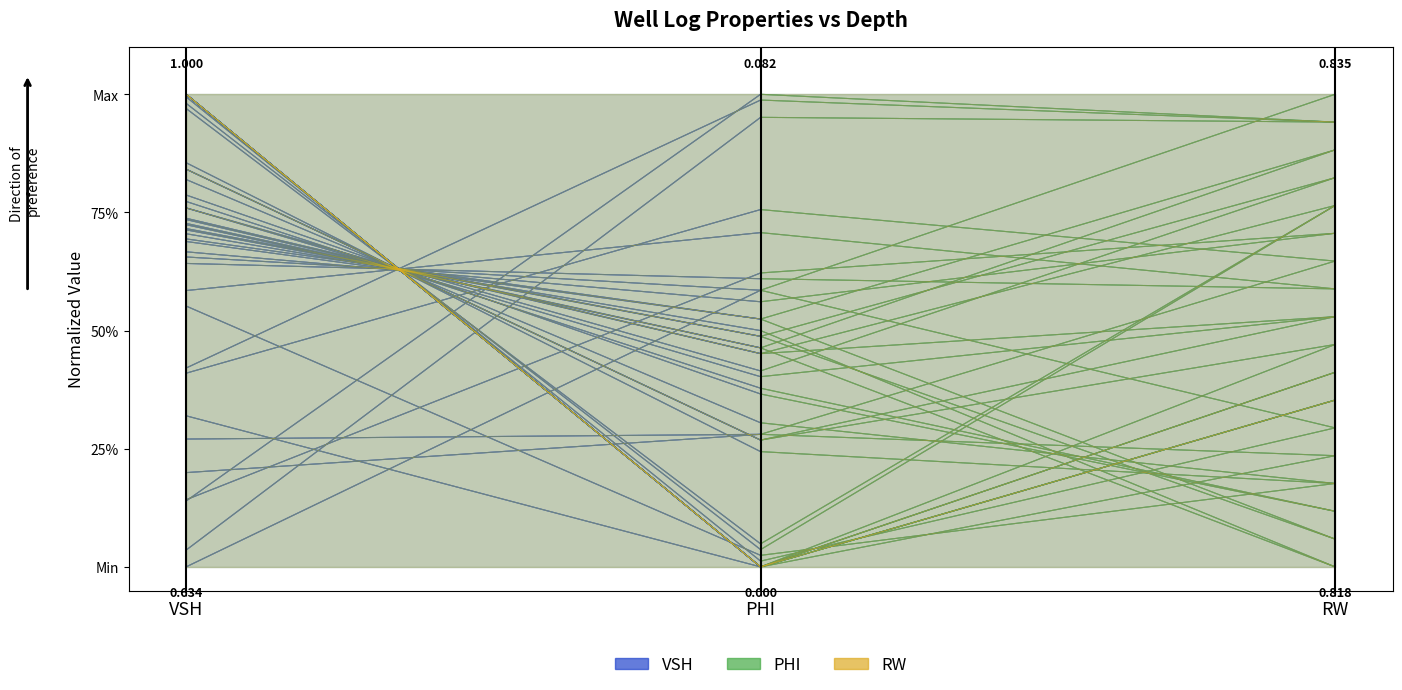

Between PHI and RW, which series saw the biggest shift?

VSH